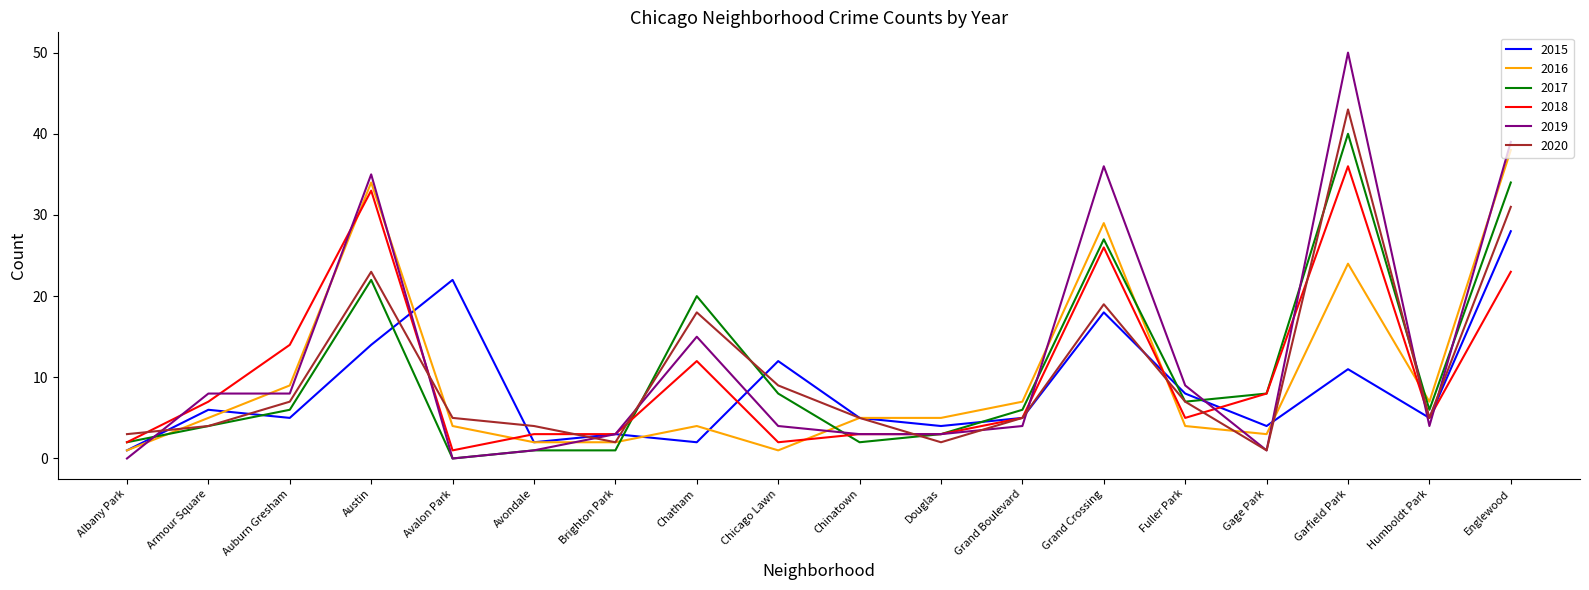

List the series in order of their peak value, highest first.

2019, 2020, 2017, 2016, 2018, 2015